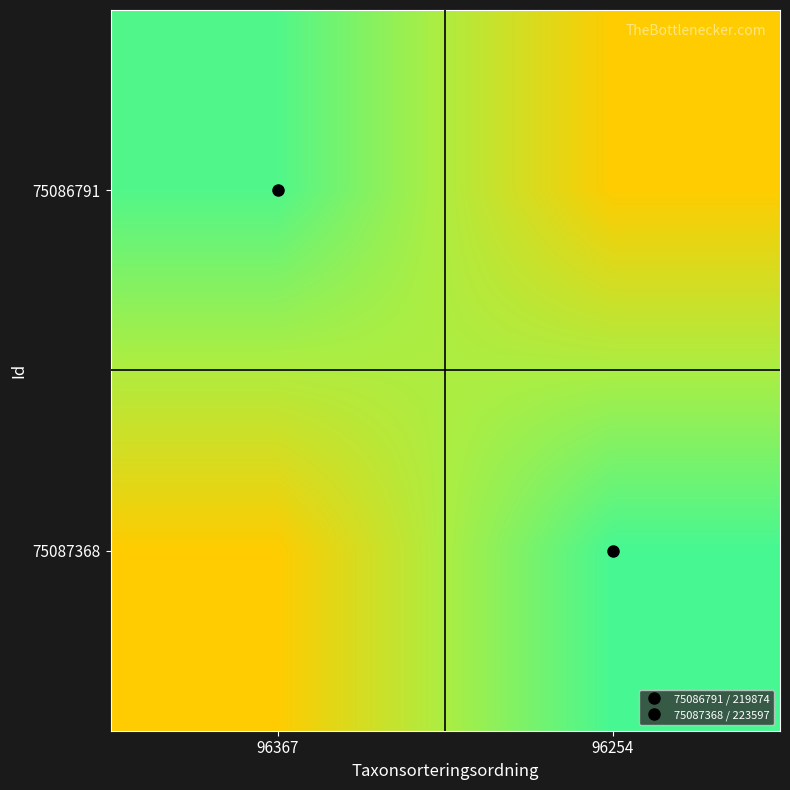

Reading right to left, what are all the values shown in this chart?

75086791: 96254=150000	96367=219874
75087368: 96254=223597	96367=150000